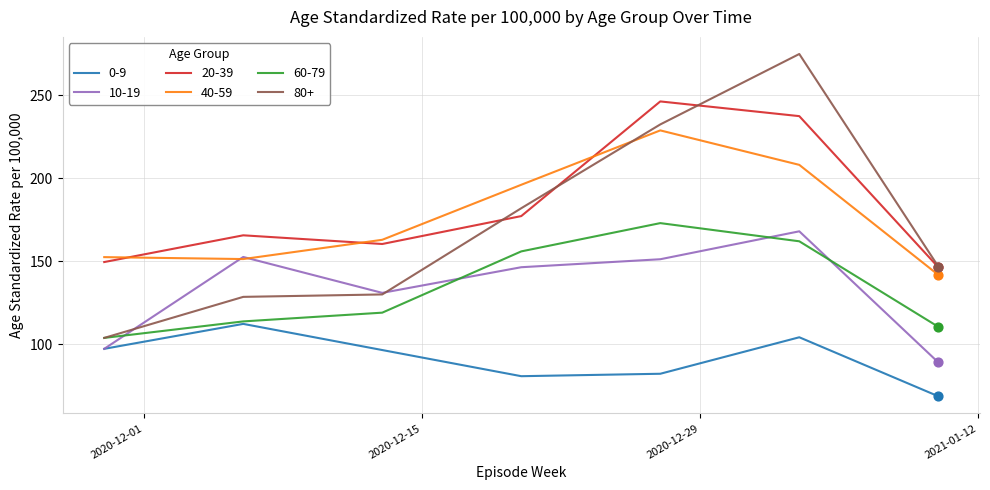

True or false: 20-39 and 40-59 cross at least once.

True